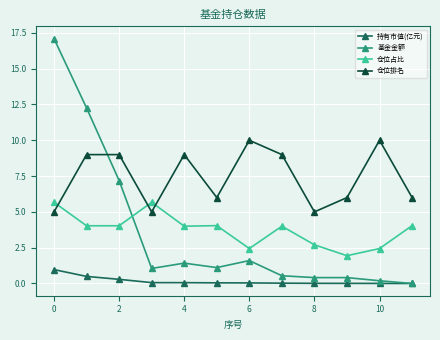

Which series has the largest total across all categories?

仓位排名